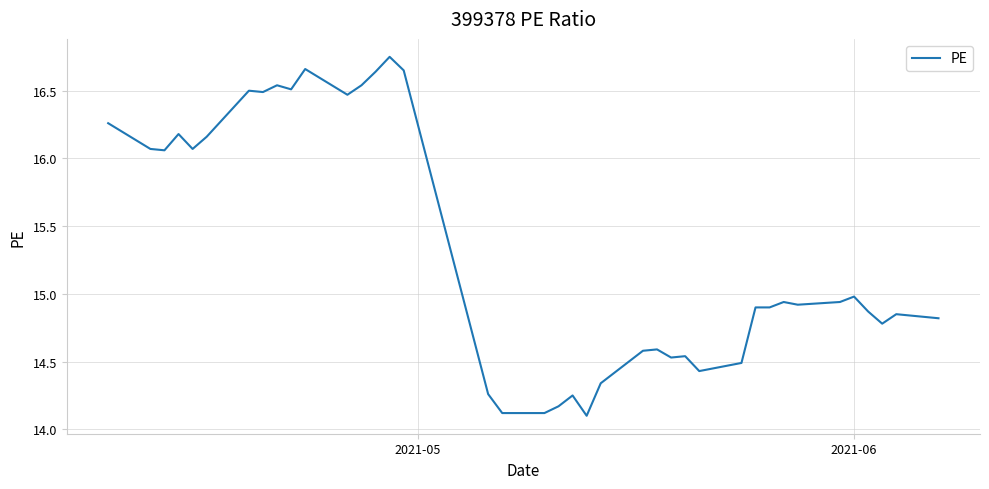

What is the smallest value displayed?

14.1